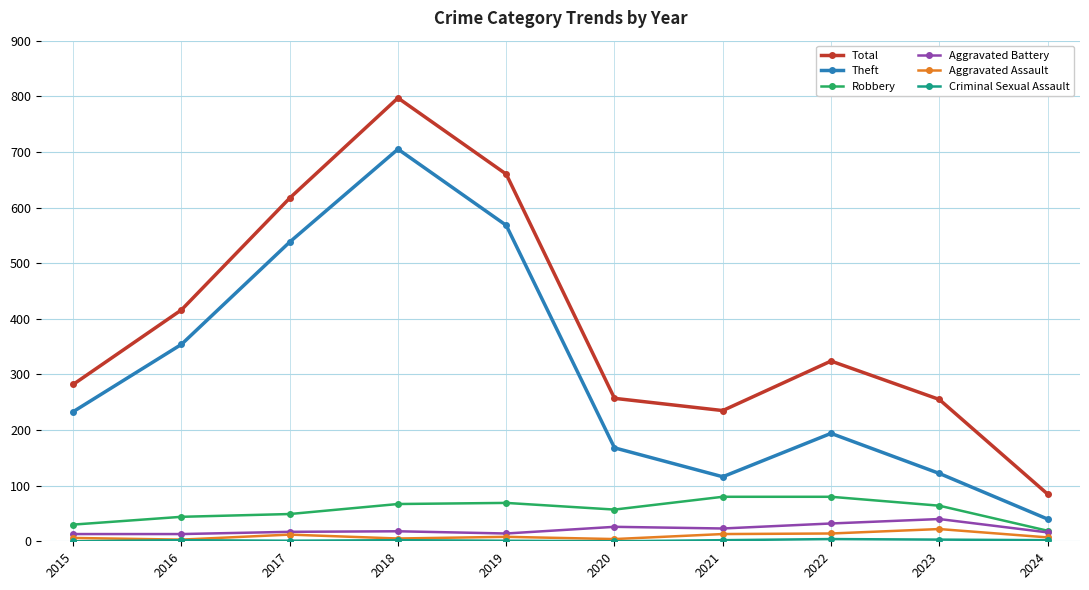

True or false: Theft and Aggravated Assault cross at least once.

False